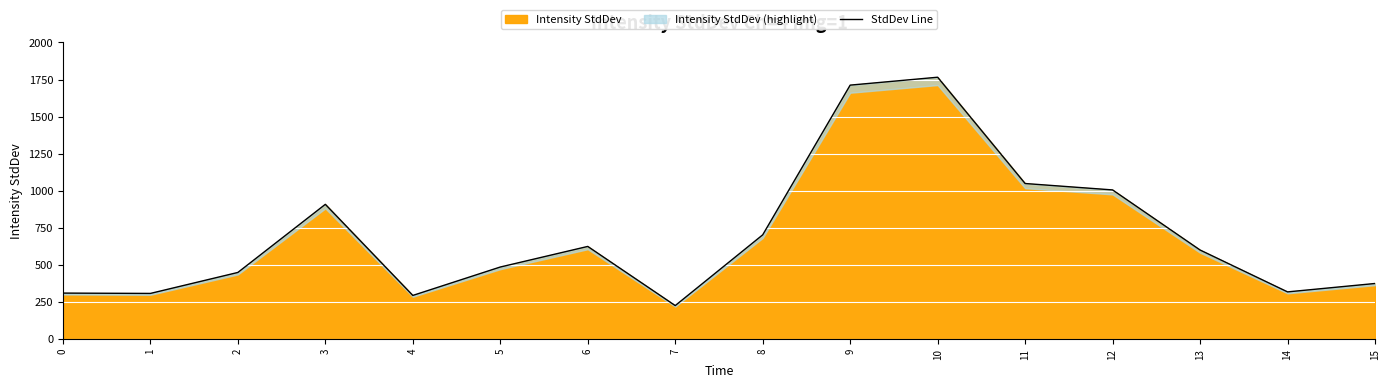

True or false: the data shows 372.9 at 15.

True